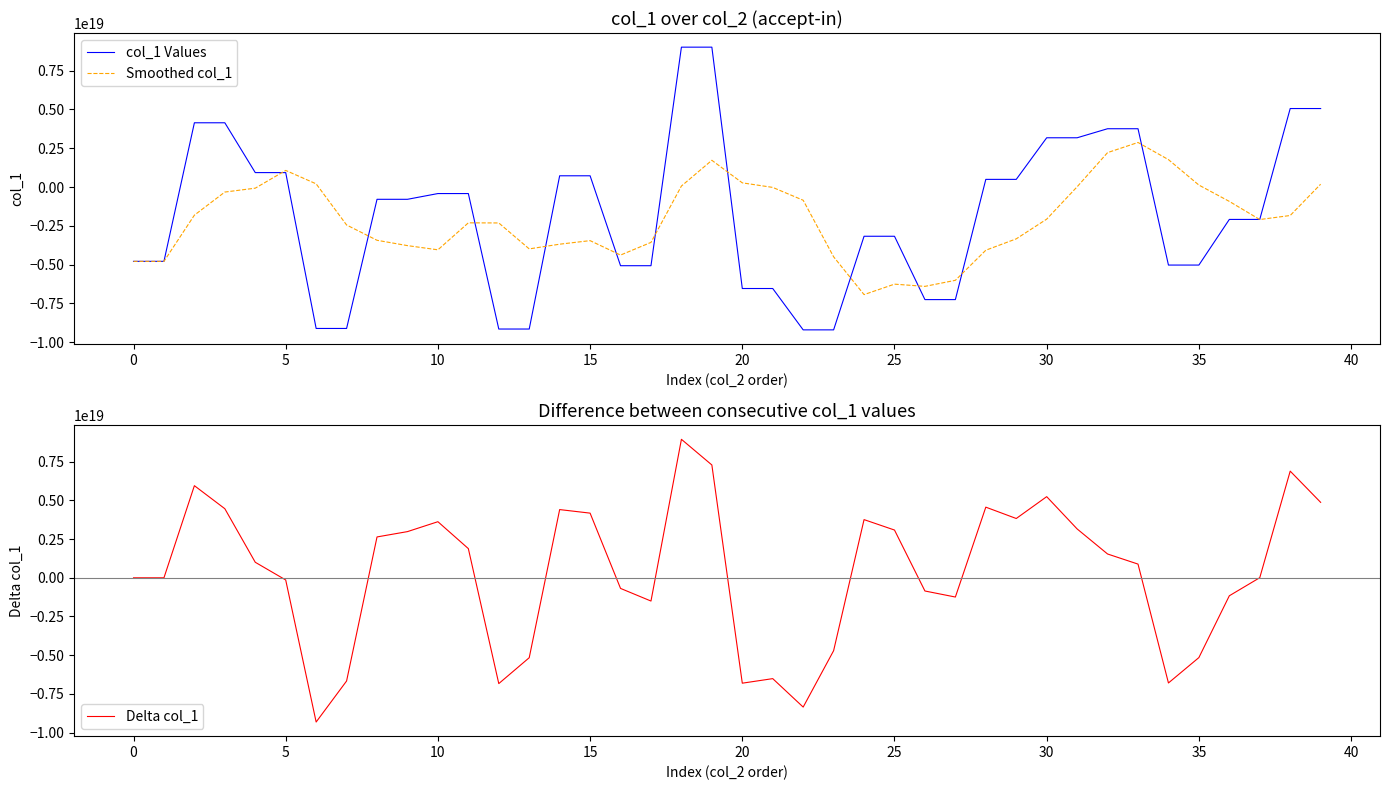

What is the sum of all Smoothed col_1 values?

-83884032722081480704